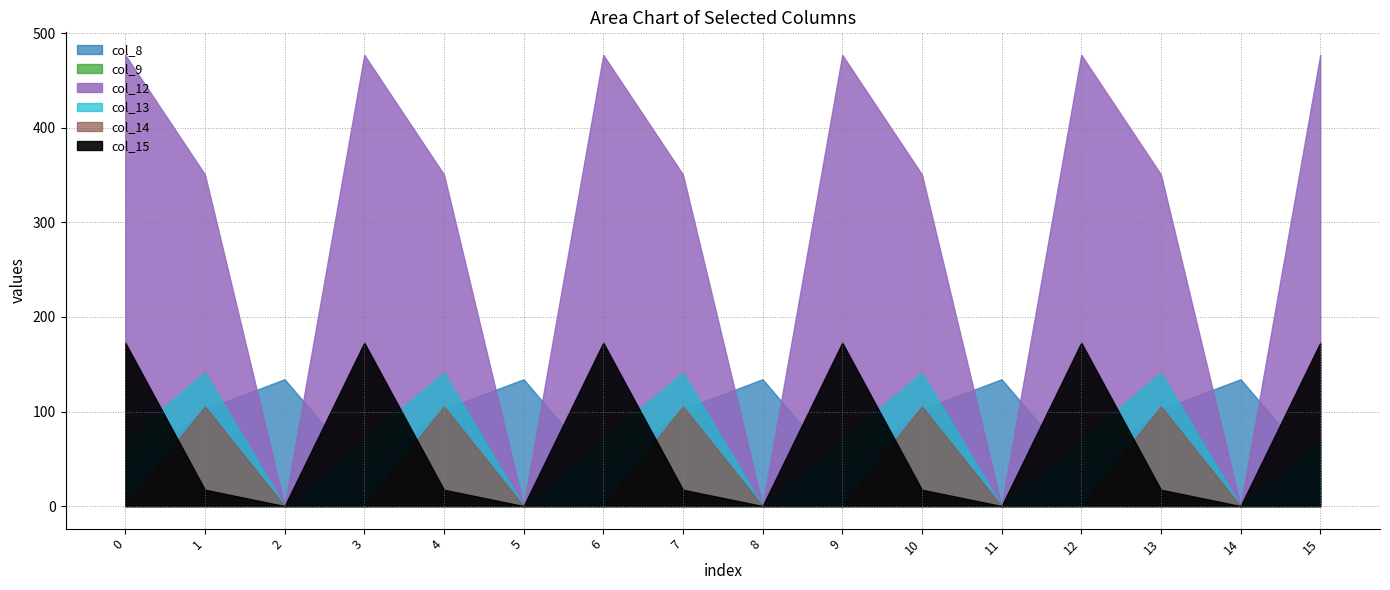

At how many categories does at least one series exceed 61?

16